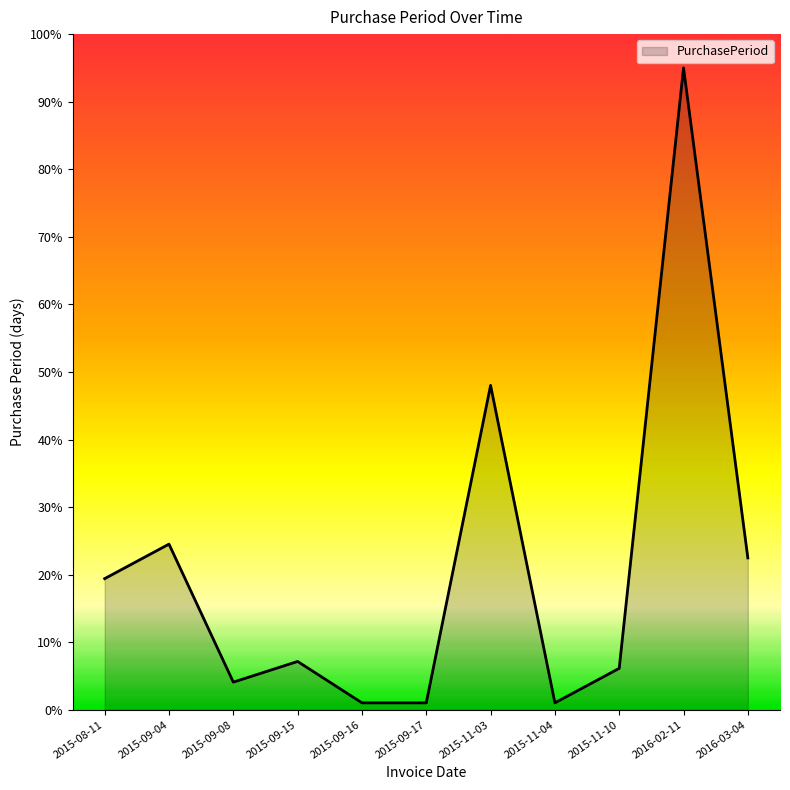

What is the change in value from 2015-08-11 to 2015-09-15?

-12.3